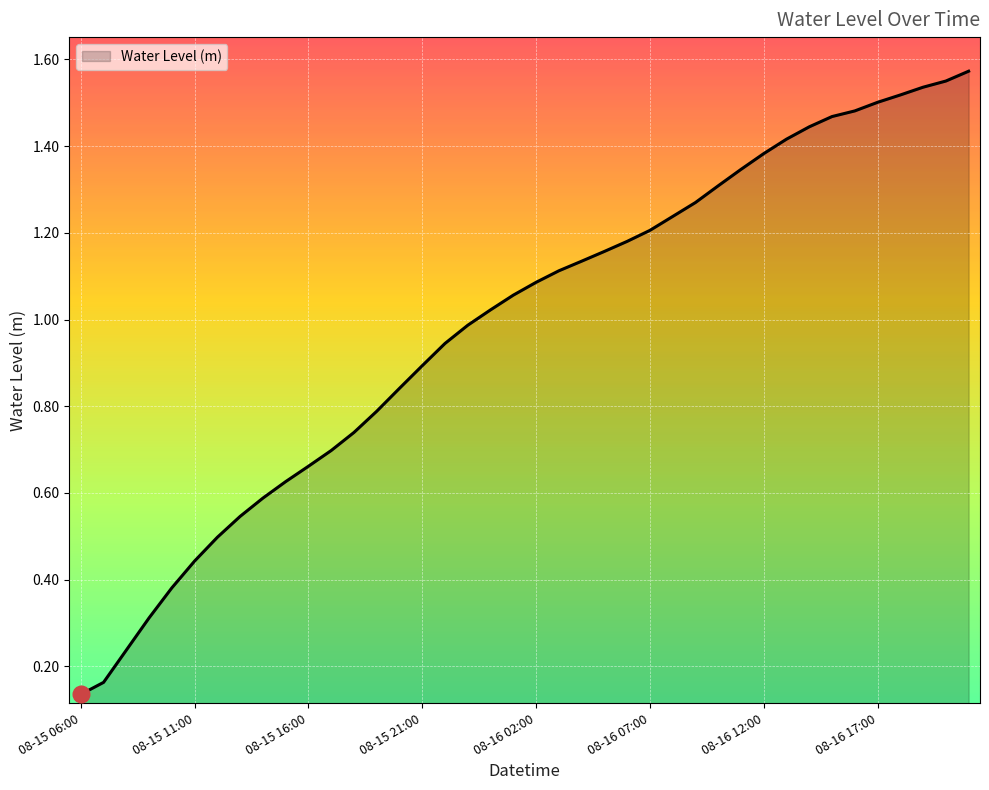

Reading left to right, extract all data points from this chart.

0.1	0.2	0.2	0.3	0.4	0.4	0.5	0.5	0.6	0.6	0.7	0.7	0.7	0.8	0.8	0.9	0.9	1.0	1.0	1.1	1.1	1.1	1.1	1.2	1.2	1.2	1.2	1.3	1.3	1.3	1.4	1.4	1.4	1.5	1.5	1.5	1.5	1.5	1.6	1.6